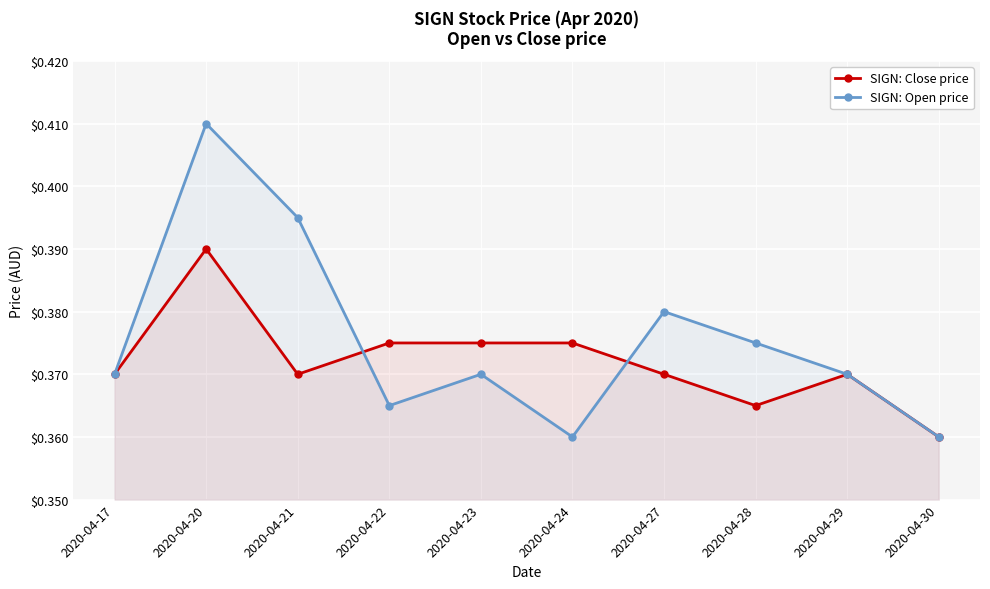

Which series ends up on top after the final intersection of SIGN: Open price and SIGN: Close price?

SIGN: Open price